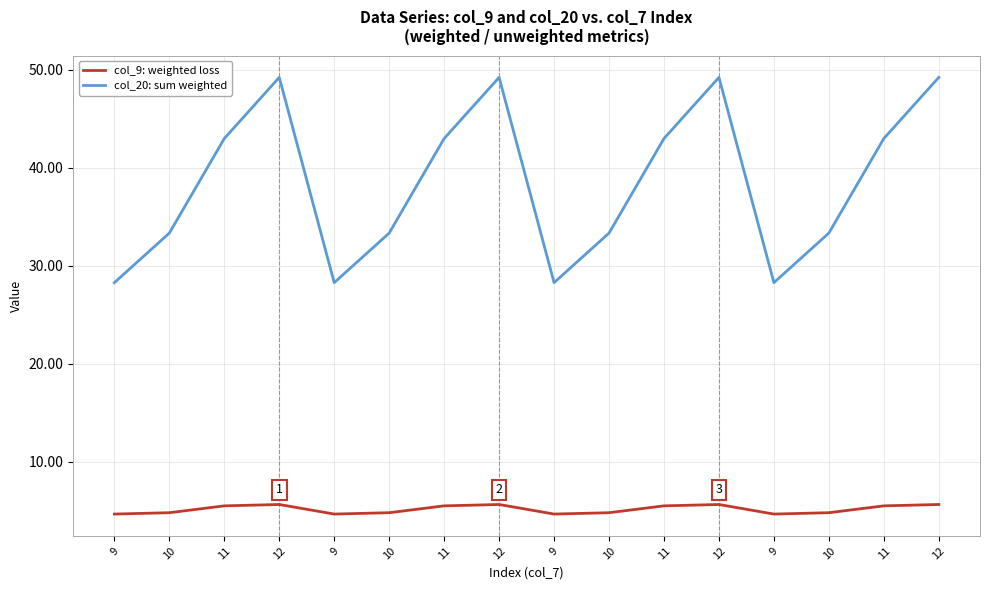

What are all the series names shown in the legend?

col_9: weighted loss, col_20: sum weighted